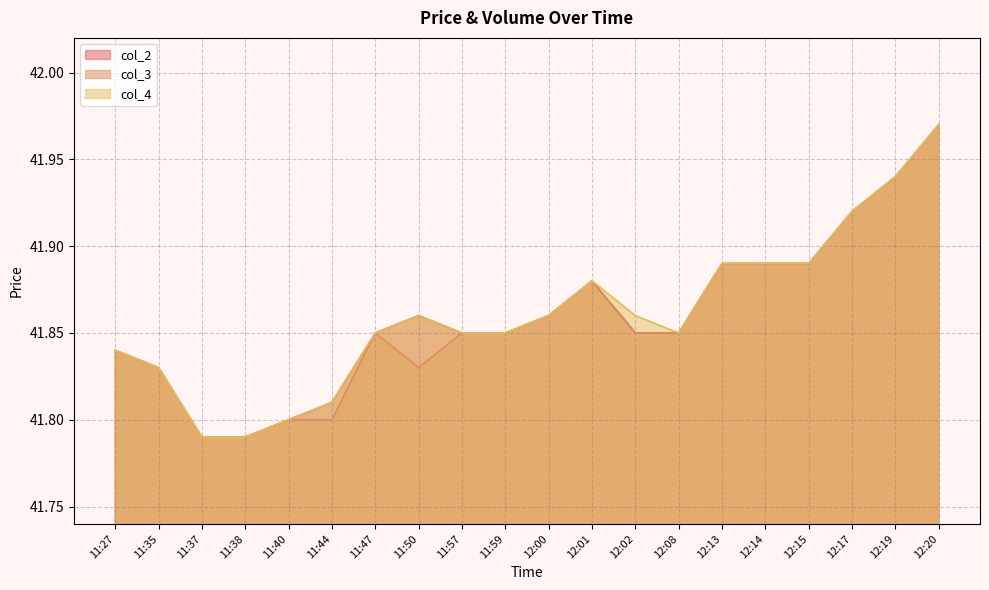

At which category is the sum across all series the highest?

12:20